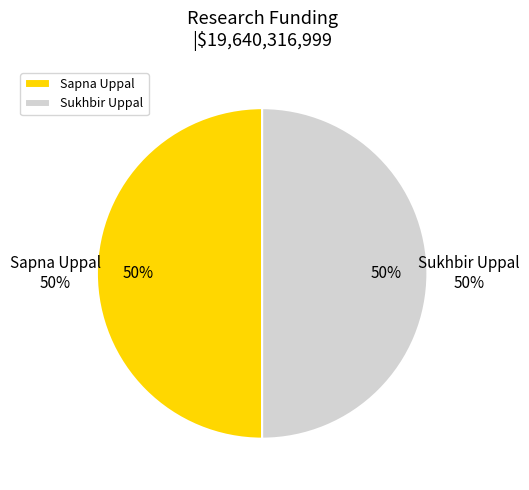

Which category has the biggest portion of the pie?

Sukhbir Uppal